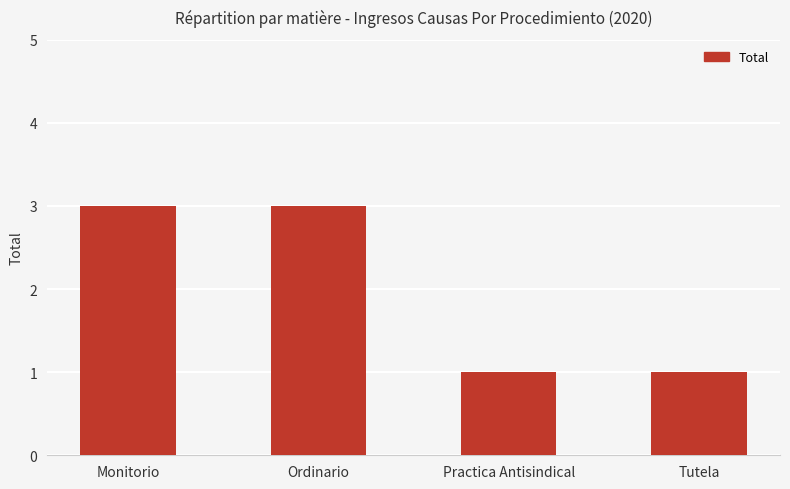

Reading left to right, what are all the values shown in this chart?

Monitorio=3	Ordinario=3	Practica Antisindical=1	Tutela=1